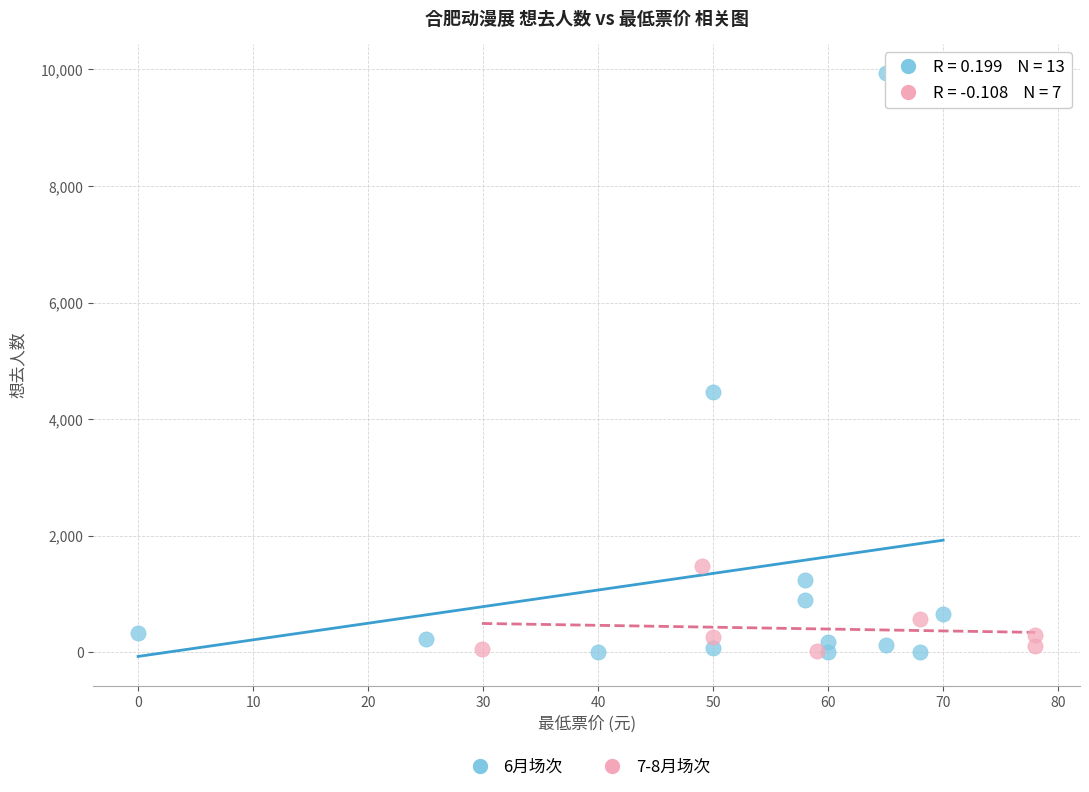

Which series has the widest spread of Y values?

6月场次